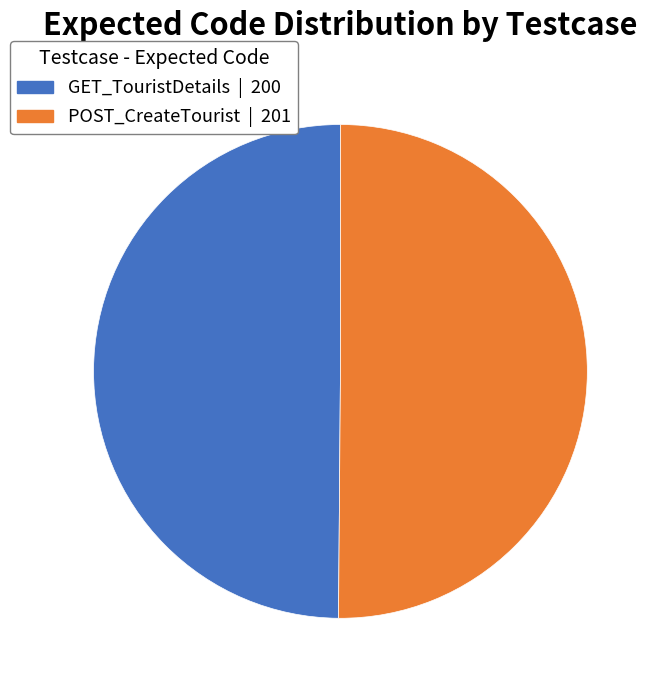

The POST_CreateTourist slice represents 61% of the pie. True or false?

False